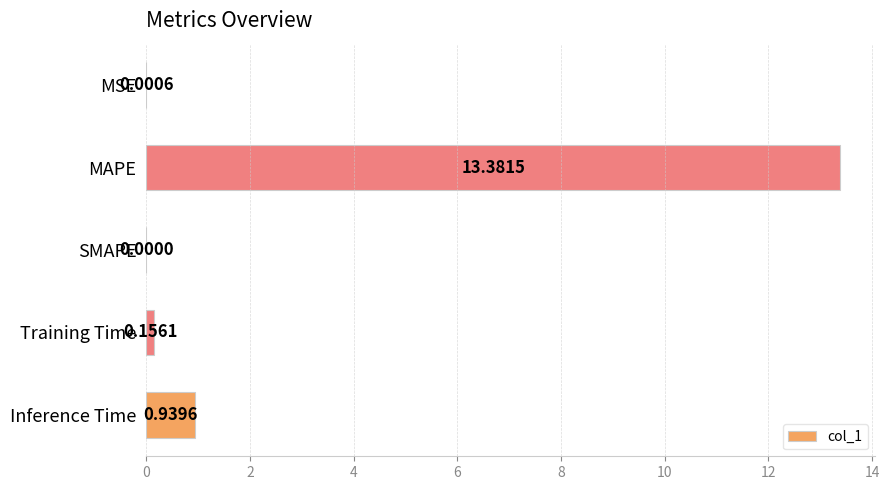

What is the sum of all values?

14.5